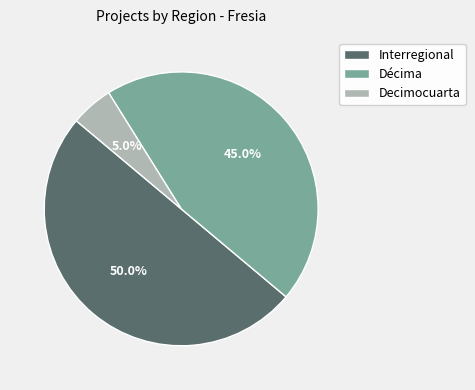

What is the majority slice?

Interregional